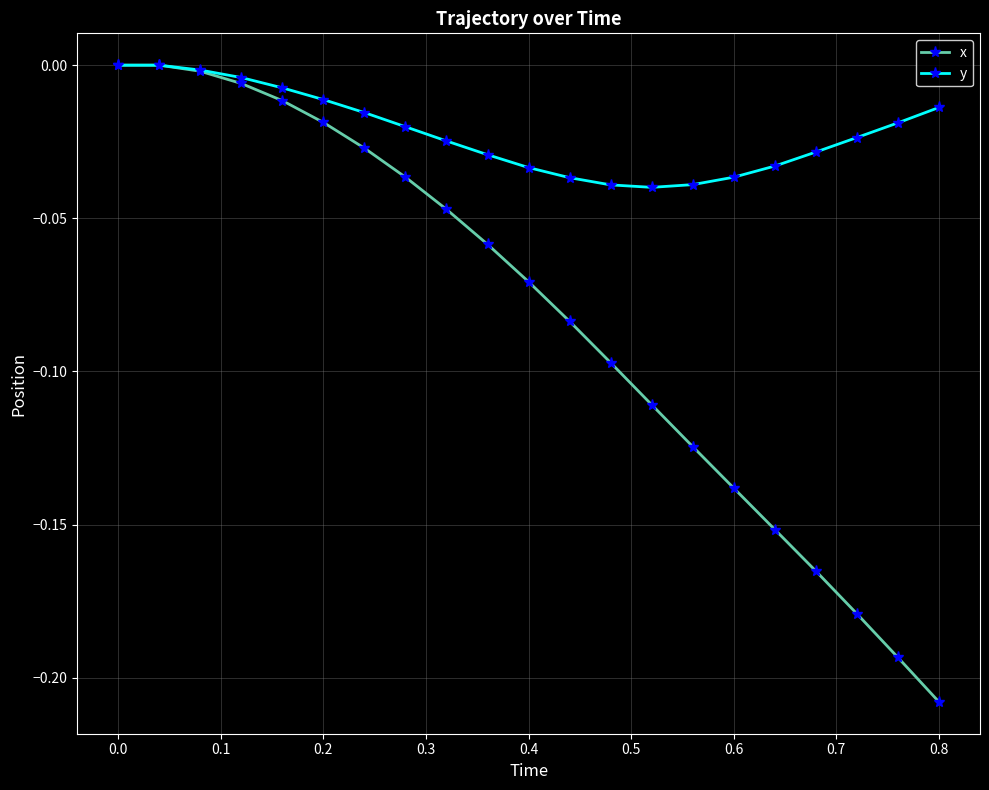

Which series has the widest spread of values?

x